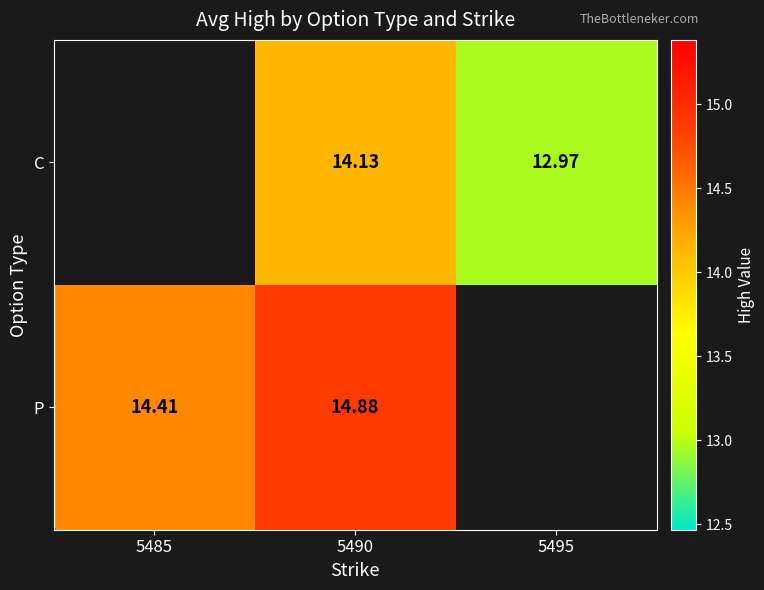

Rank the series at 5490 from highest to lowest value.

P, C